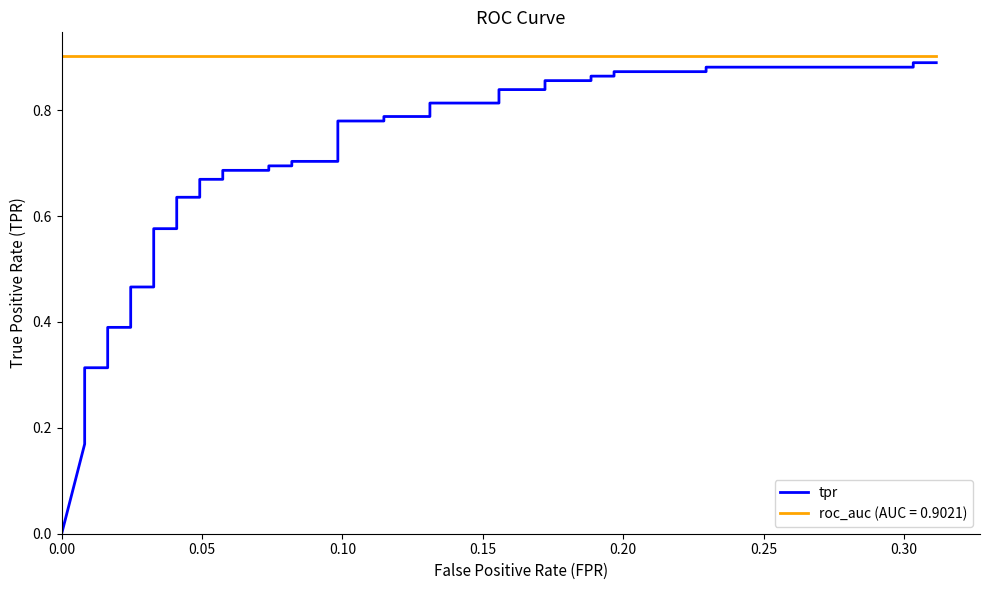

True or false: the data shows 0.1 at 0.15.

False